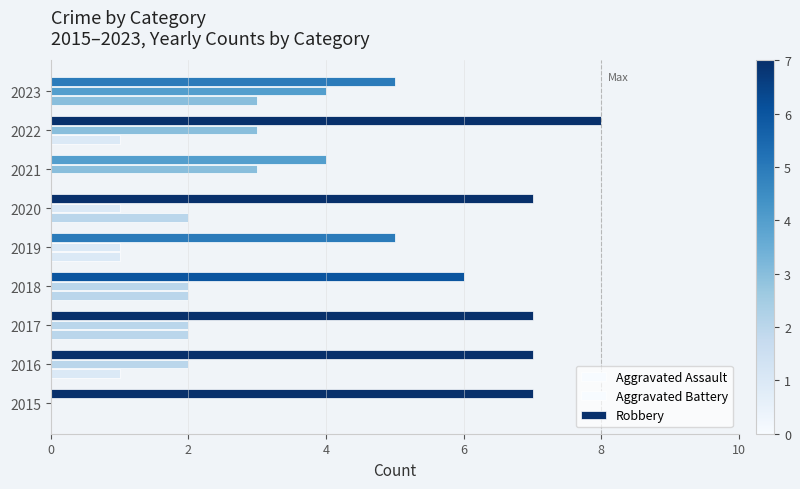

Count the number of categories in the chart.

9